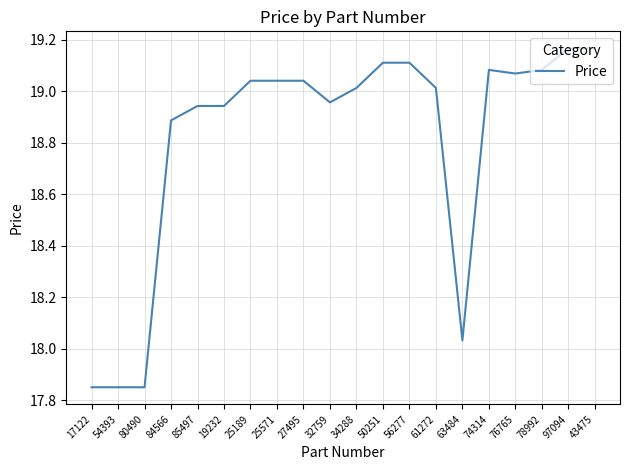

At which label is the value closest to 18?

63484